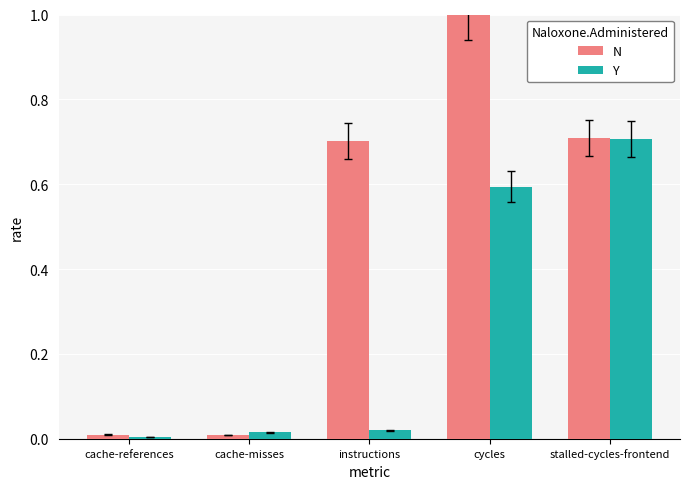

What value does the N series have at stalled-cycles-frontend?

0.7